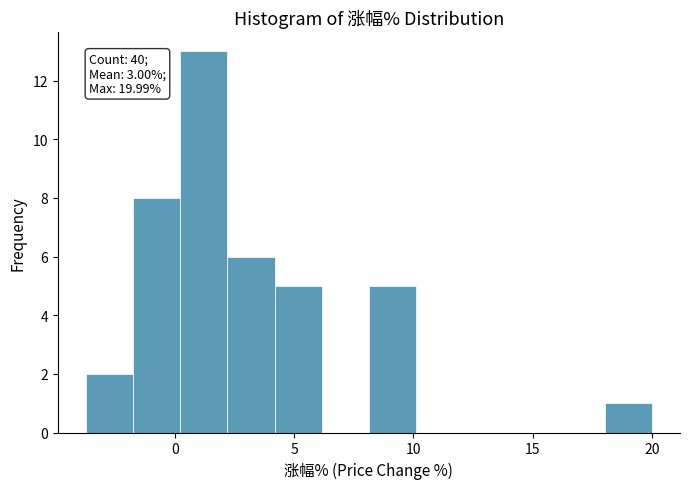

Around what value on the x-axis is the tallest bar? Give the approximate position of its centre, as read against the axis.

1.0